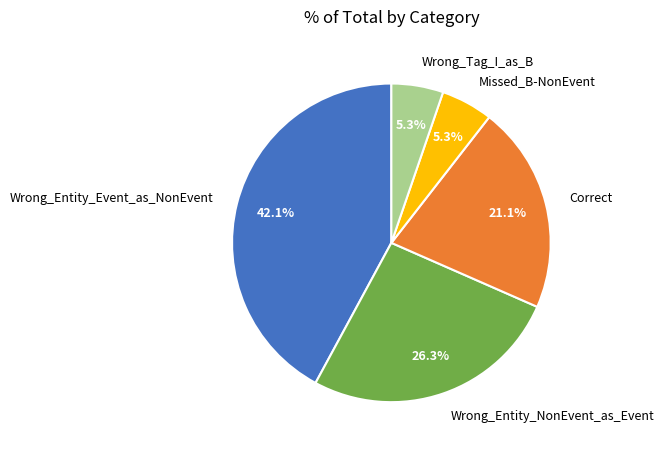

Is there a majority slice in this chart?

No